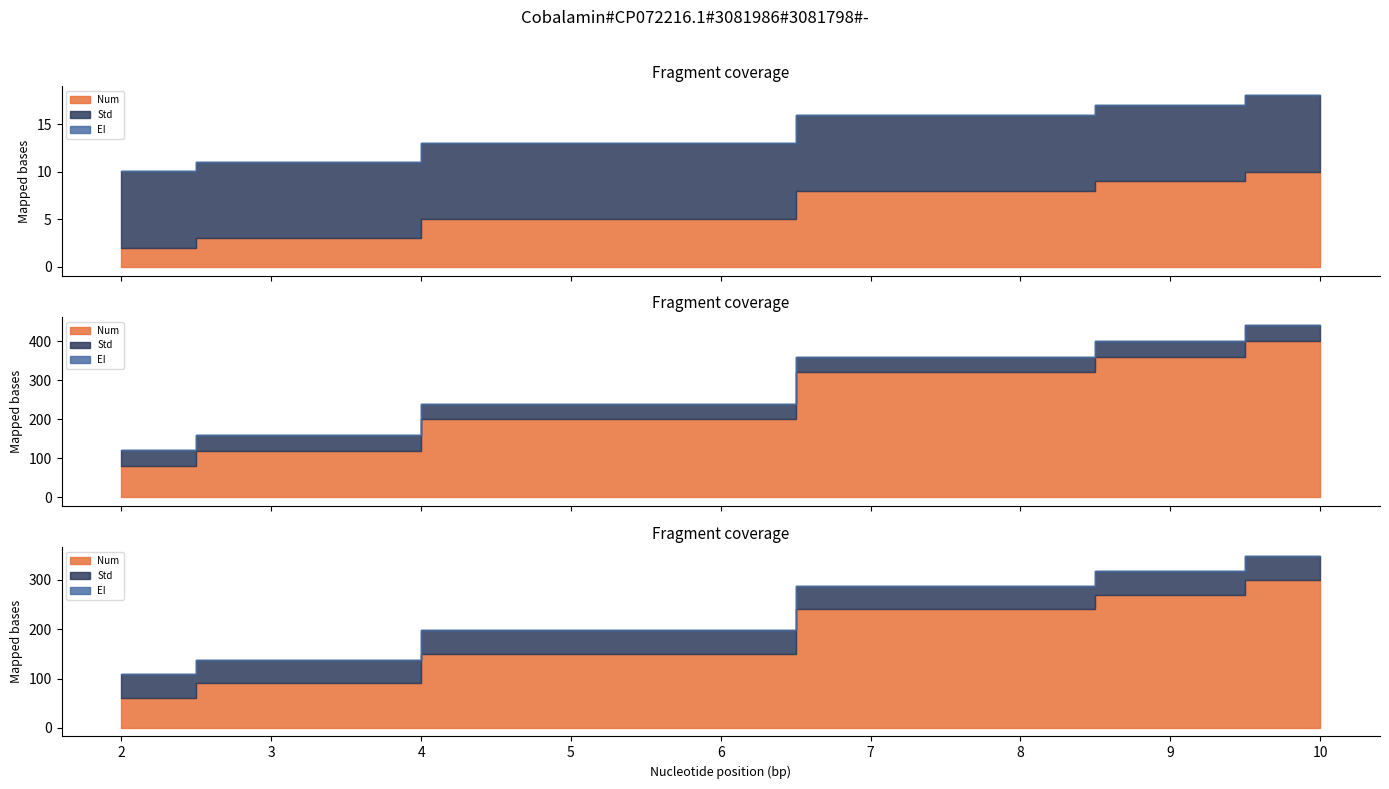

Rank the series by their maximum value, from highest to lowest.

Num, Std, EI